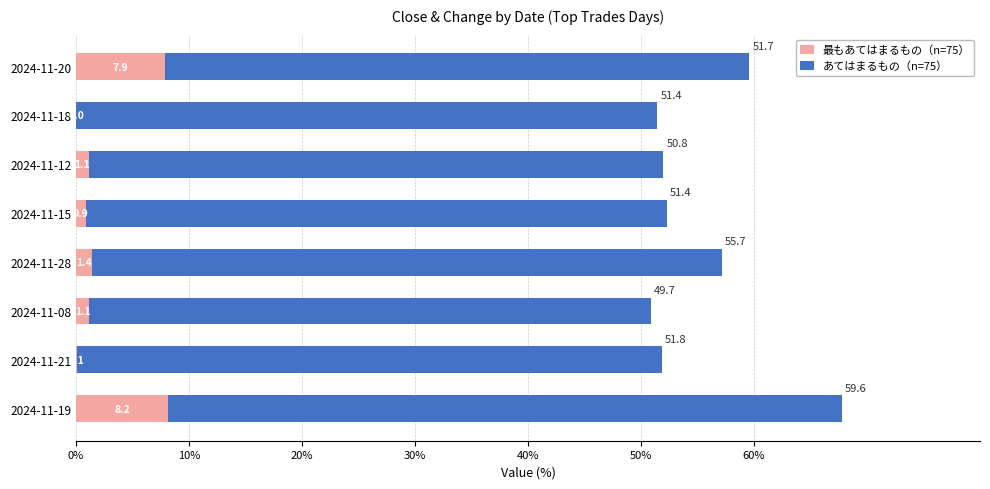

At which category is the sum across all series the highest?

2024-11-19